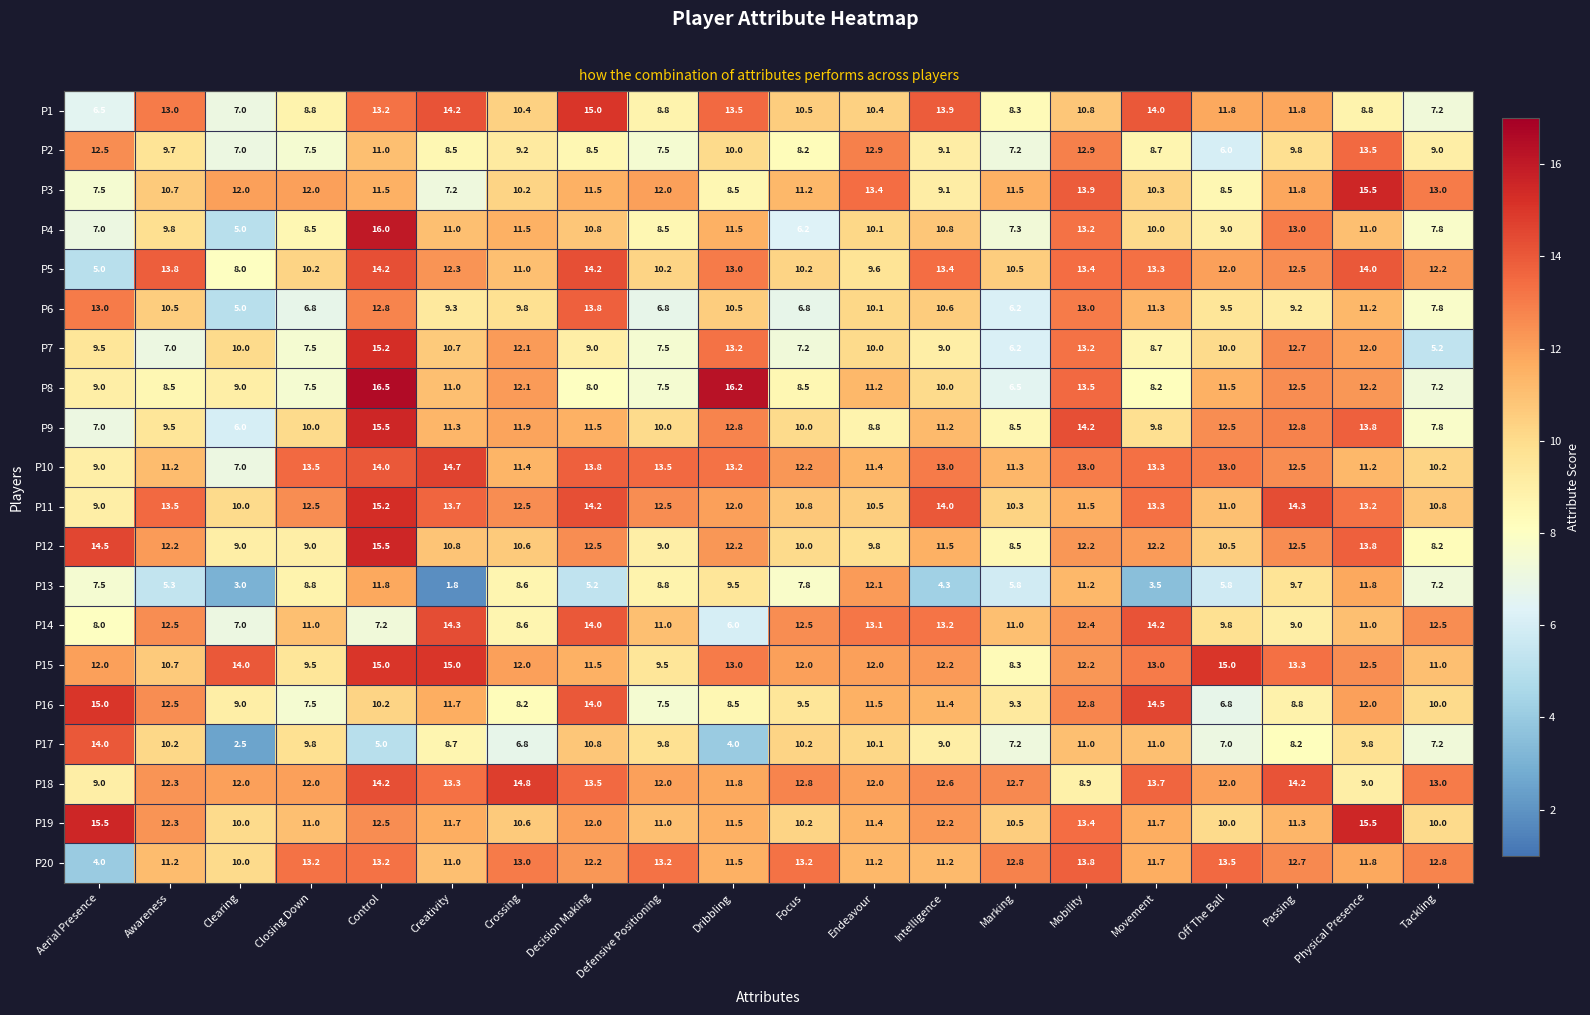

What is the maximum value shown in the chart?

16.5